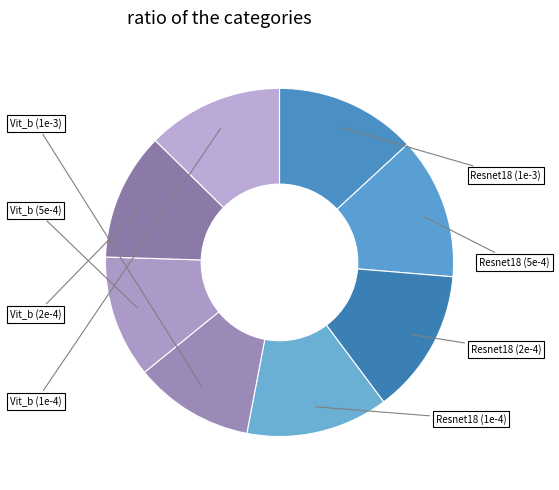

Which category has the smallest portion of the pie?

Vit_b (1e-3)